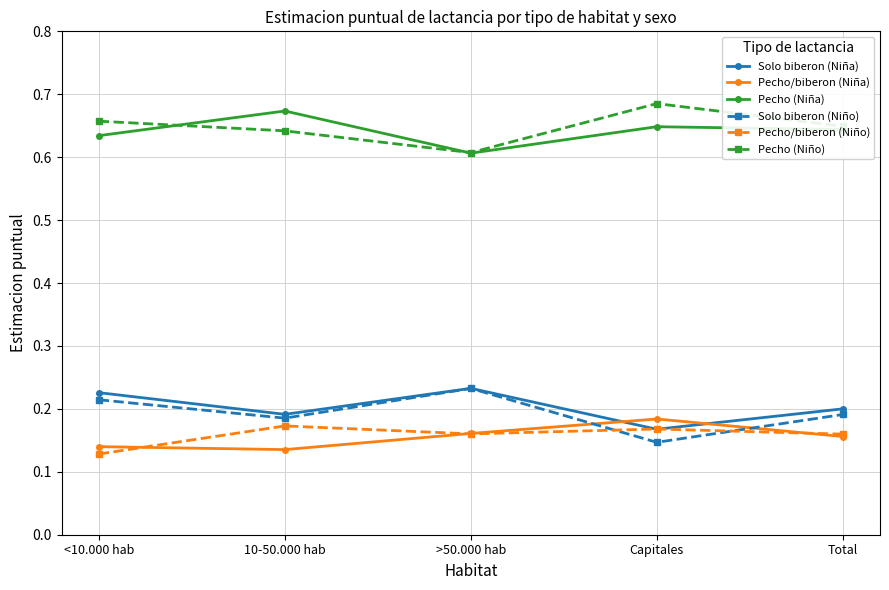

At which label does Pecho/biberon (Niño) reach its minimum?

<10.000 hab